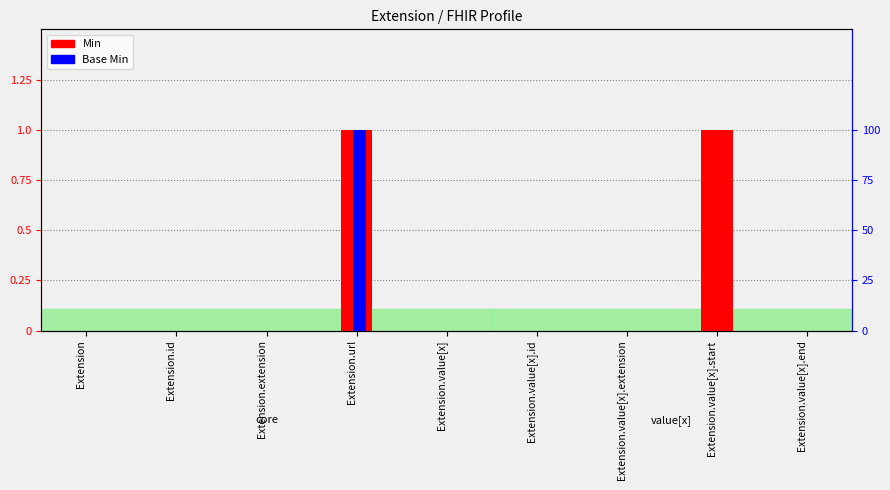

How many groups of bars are there?

9